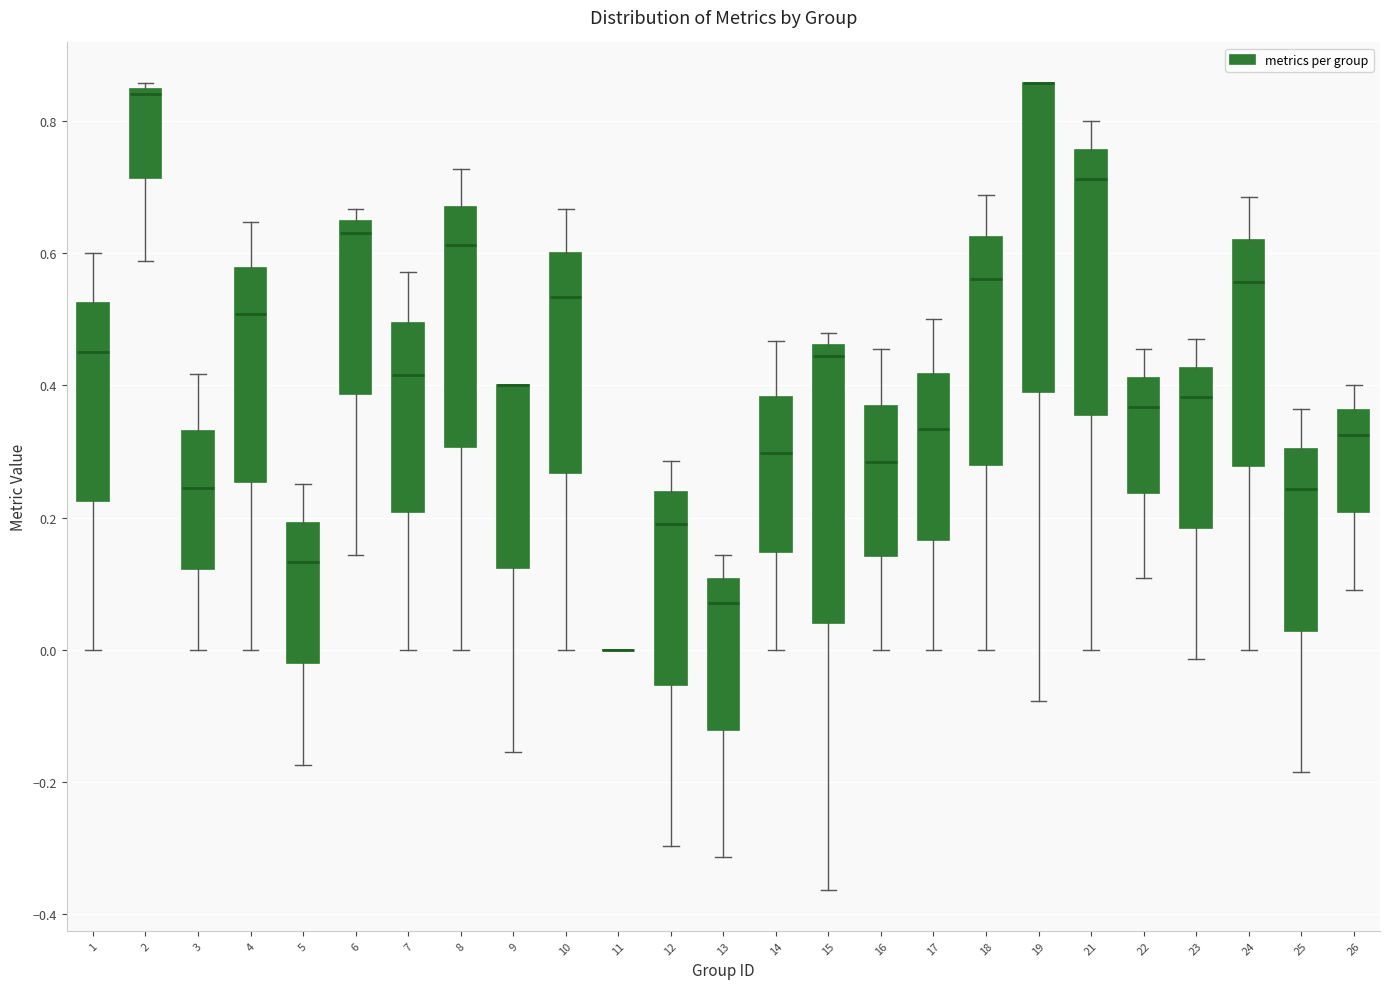

Comparing the boxes themselves (not the whiskers), which one is the tallest?

19